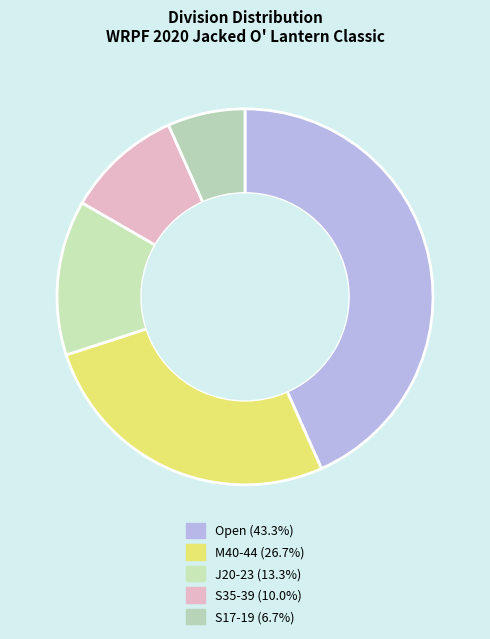

How many segments does this pie chart have?

5